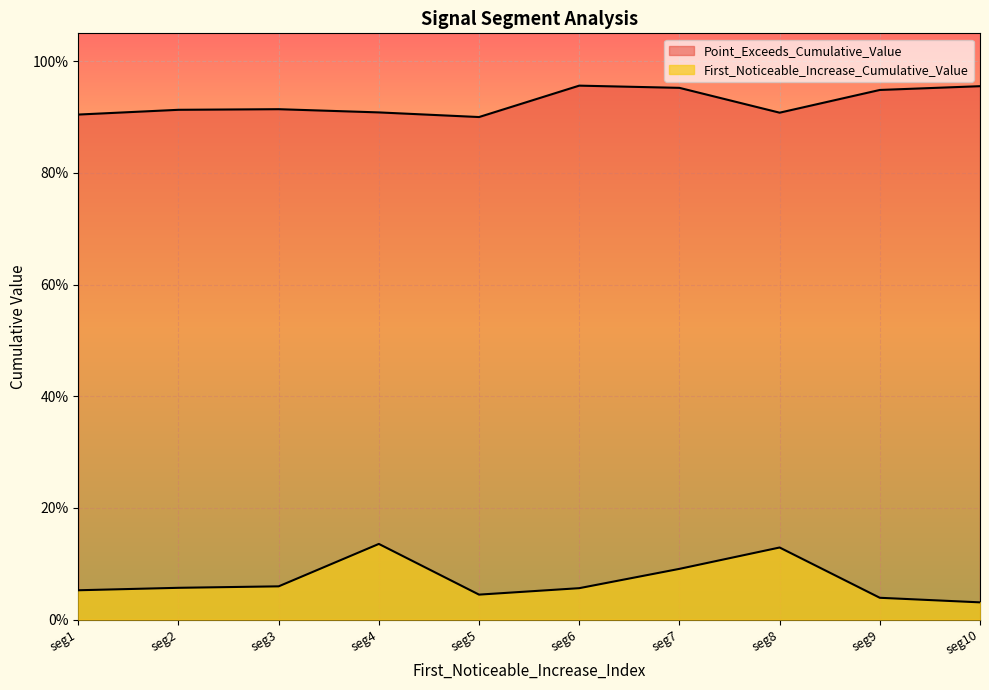

What is the difference between the highest and lowest values at 50?

0.9